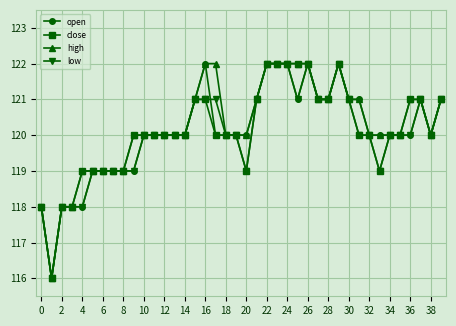

How many series are shown in this chart?

4